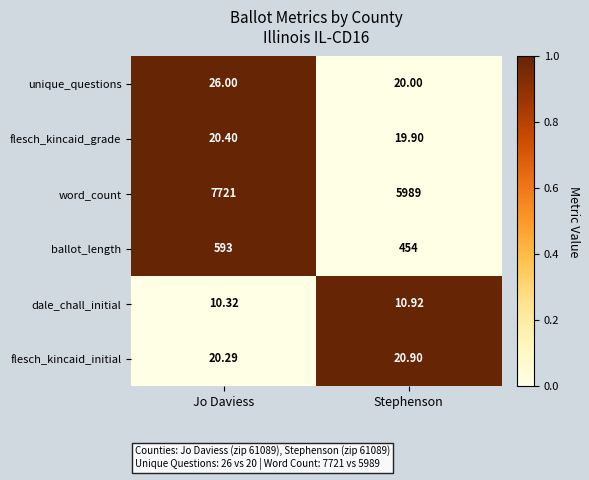

At which category is the sum across all series the highest?

Jo Daviess